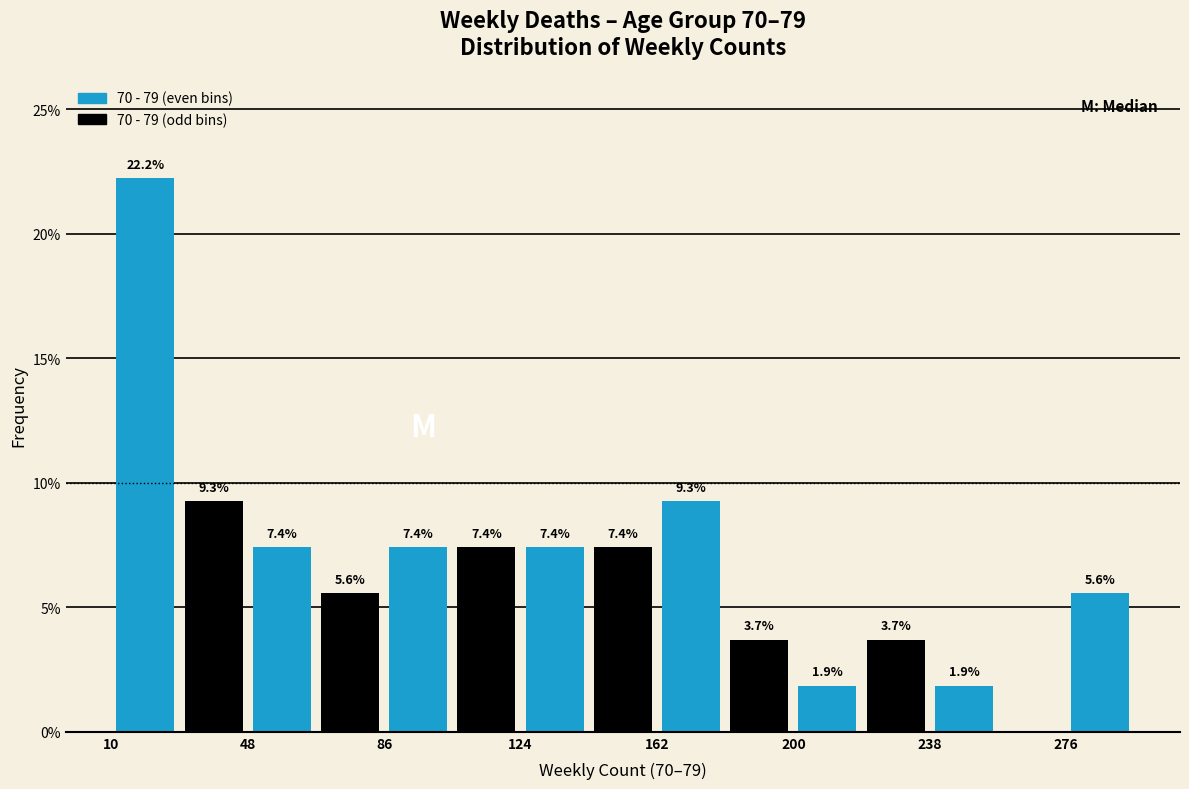

Read against the x-axis, roughly where is the centre of the tallest bar?

20